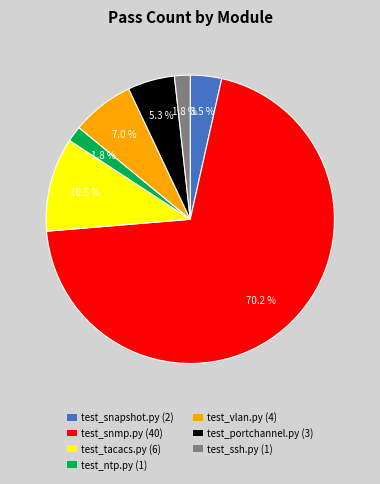

To the nearest percent, what is the average slice percentage?

14%